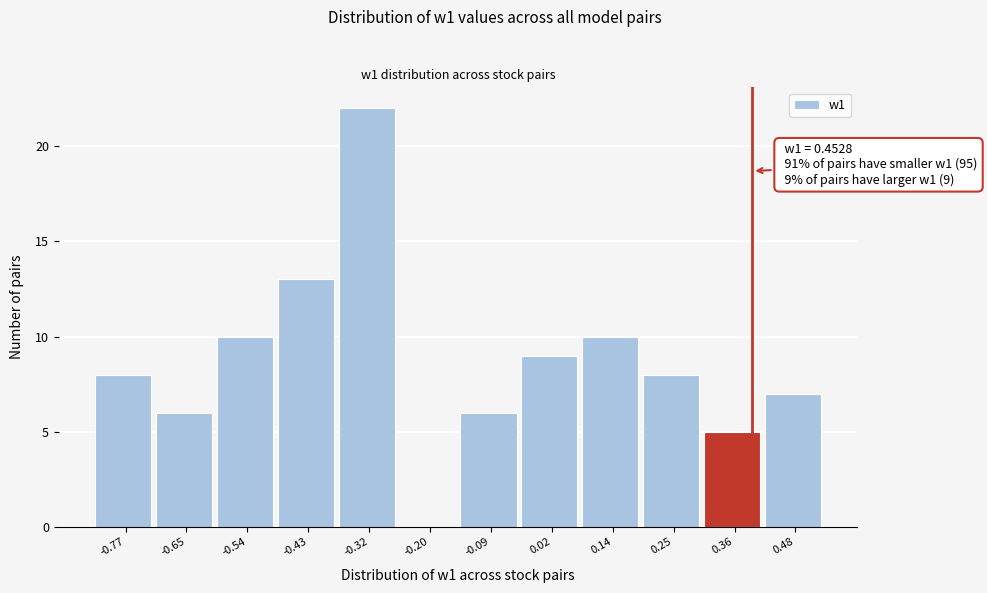

Reading left to right, extract all data points from this chart.

-0.77=8	-0.65=6	-0.54=10	-0.43=13	-0.32=22	-0.20=0	-0.09=6	0.02=9	0.14=10	0.25=8	0.36=5	0.48=7